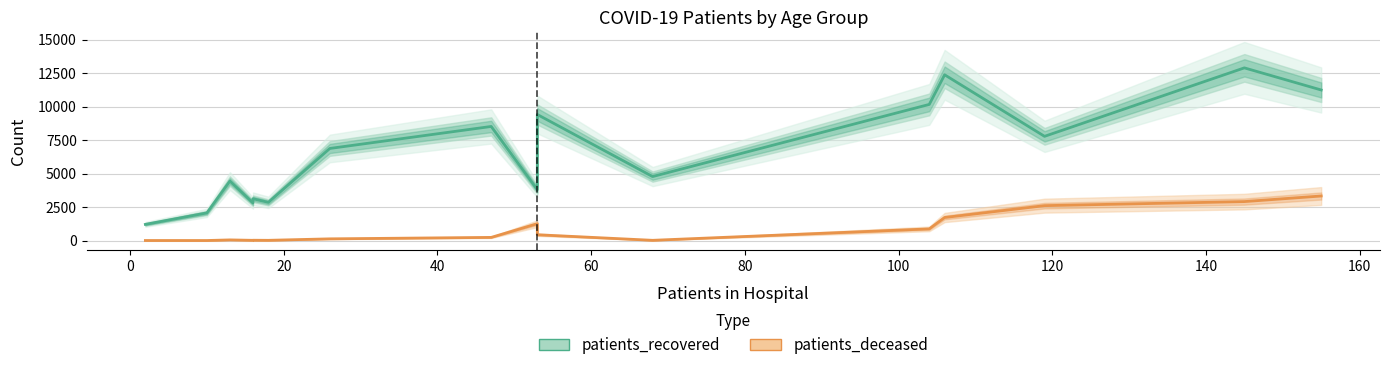

What is the difference between the highest and lowest values at 160?

8977